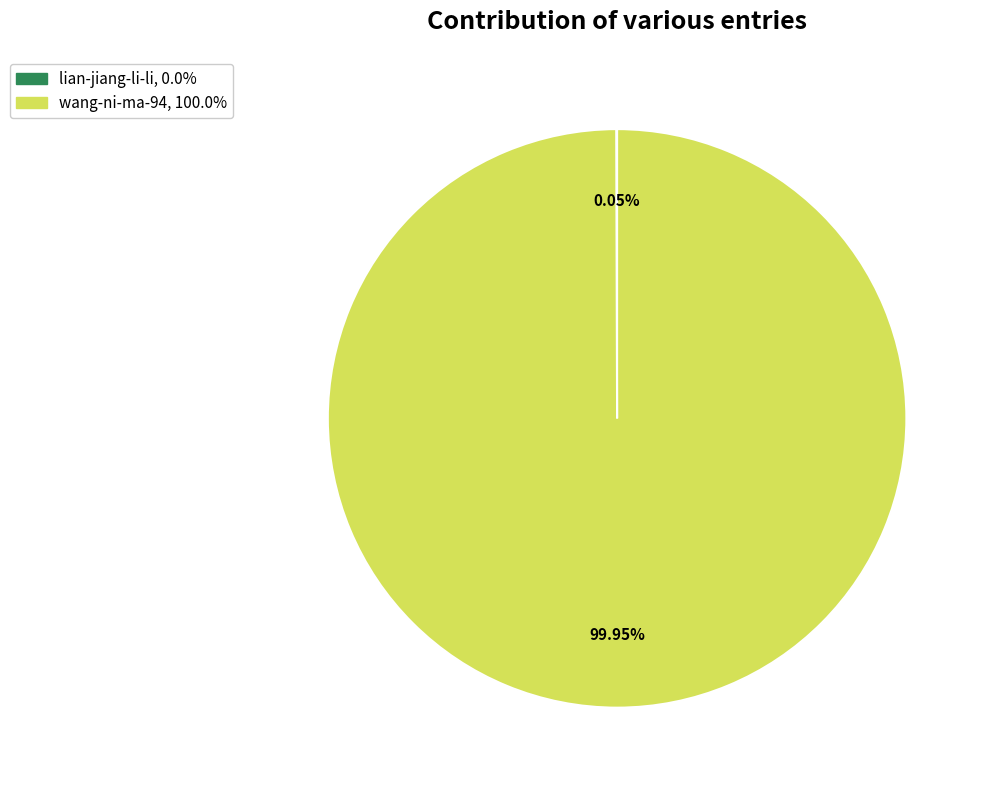

What is the majority slice?

wang-ni-ma-94